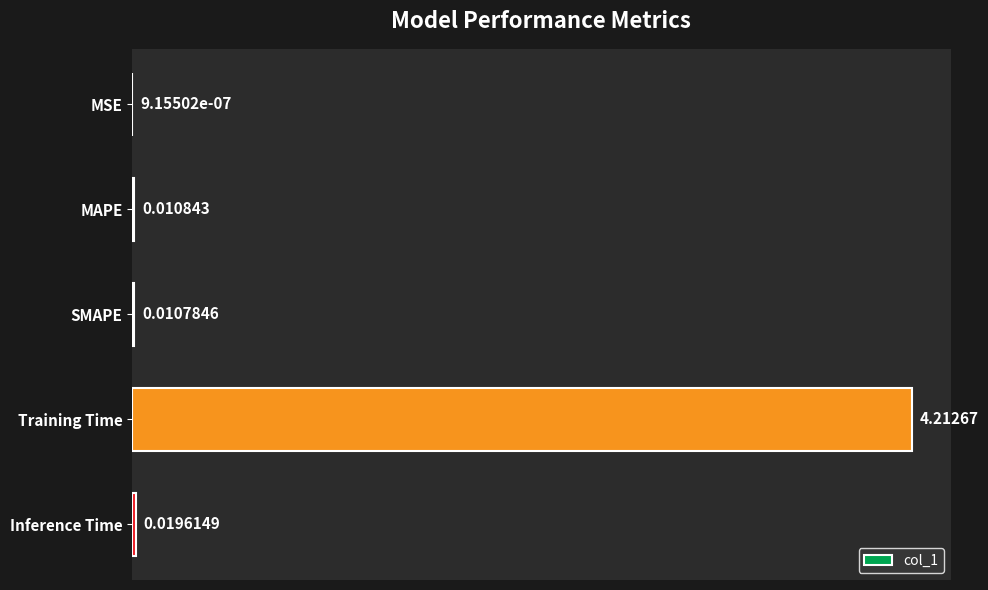

Count the number of categories in the chart.

5